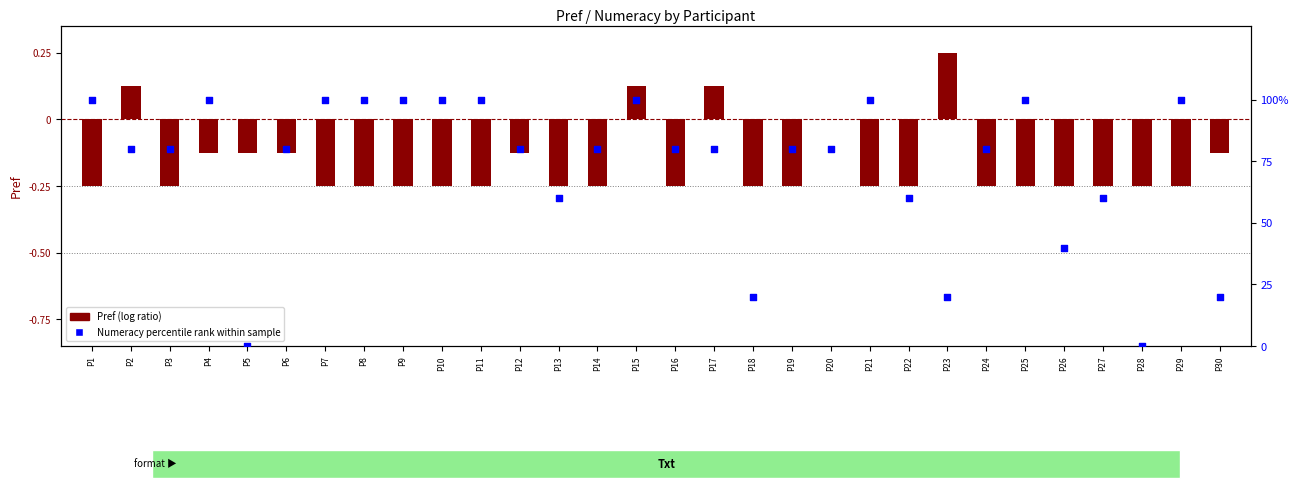

At which category is the sum across all series the highest?

P15